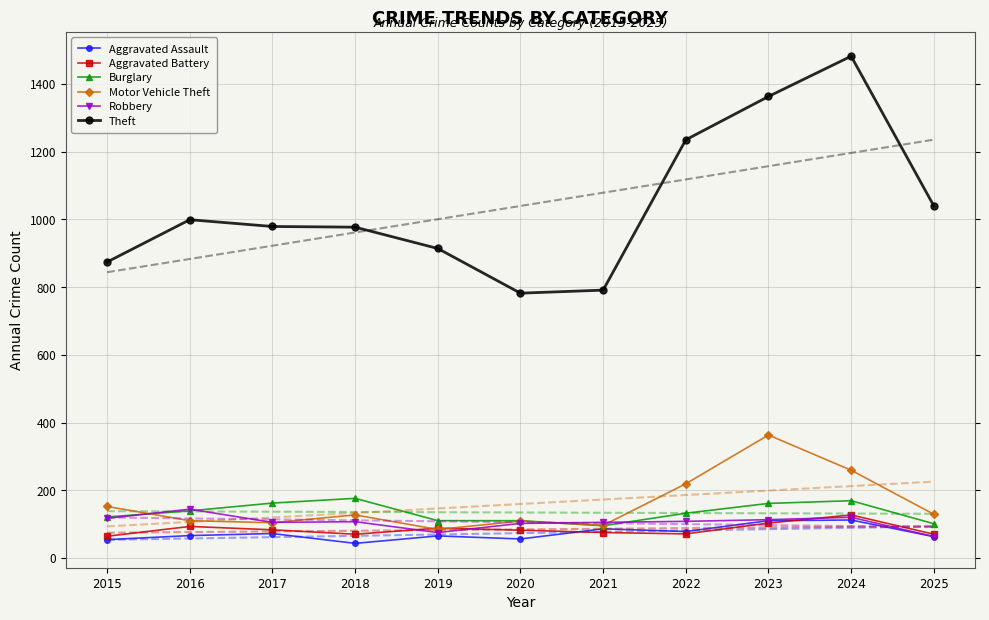

What is the maximum value for Motor Vehicle Theft?

363